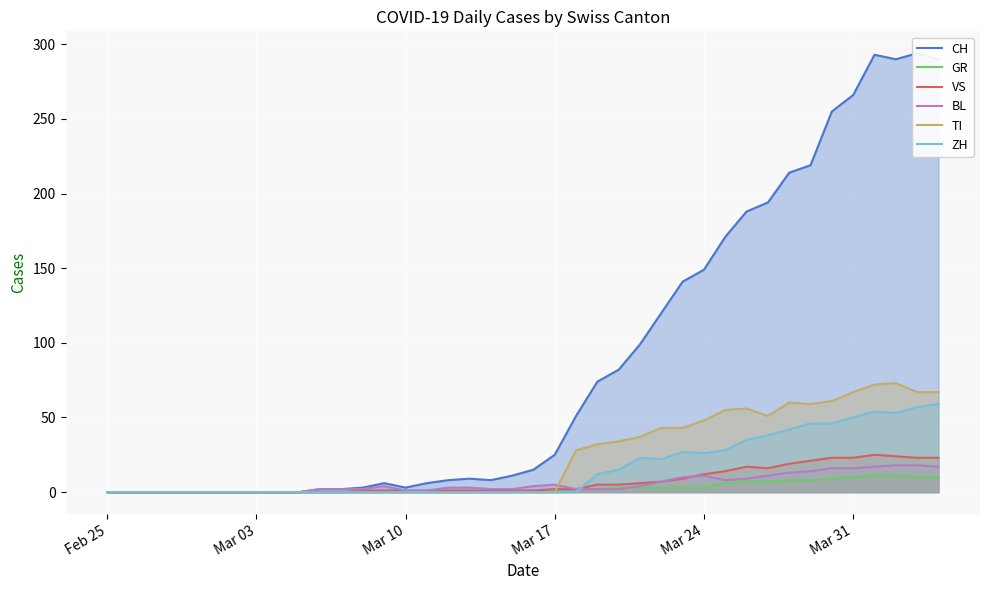

Reading left to right, what are all the values shown in this chart?

CH: 0	0	0	0	0	0	0	0	0	0	2	2	3	6	3	6	8	9	8	11	15	25	51	74	82	99	120	141	149	171	188	194	214	219	255	266	293	290	294	290
GR: 0	0	0	0	0	0	0	0	0	0	0	0	0	0	0	0	0	0	0	0	1	1	2	2	3	3	3	3	3	6	7	7	8	8	9	10	11	11	10	10
VS: 0	0	0	0	0	0	0	0	0	0	0	0	1	1	1	1	1	1	1	1	1	2	2	5	5	6	7	9	12	14	17	16	19	21	23	23	25	24	23	23
BL: 0	0	0	0	0	0	0	0	0	0	2	2	2	4	1	1	3	3	2	2	4	5	2	2	2	4	7	10	11	8	9	11	13	14	16	16	17	18	18	17
TI: 0	0	0	0	0	0	0	0	0	0	0	0	0	0	0	0	0	0	0	0	0	0	28	32	34	37	43	43	48	55	56	51	60	59	61	67	72	73	67	67
ZH: 0	0	0	0	0	0	0	0	0	0	0	0	0	0	0	0	0	0	0	0	0	0	0	12	15	23	22	27	26	28	35	38	42	46	46	50	54	53	57	59